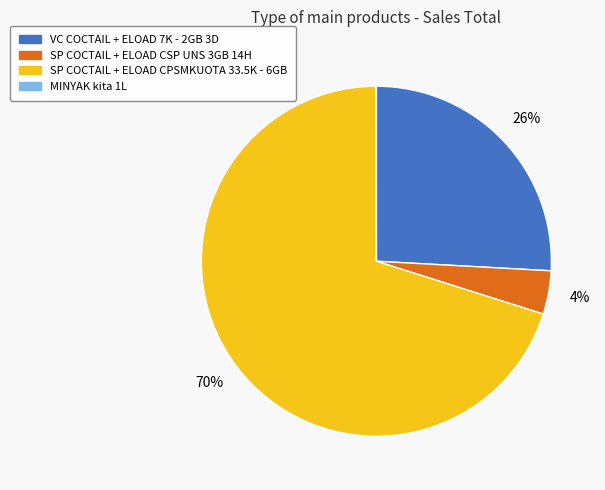

Which category has the biggest portion of the pie?

SP COCTAIL + ELOAD CPSMKUOTA 33.5K - 6GB